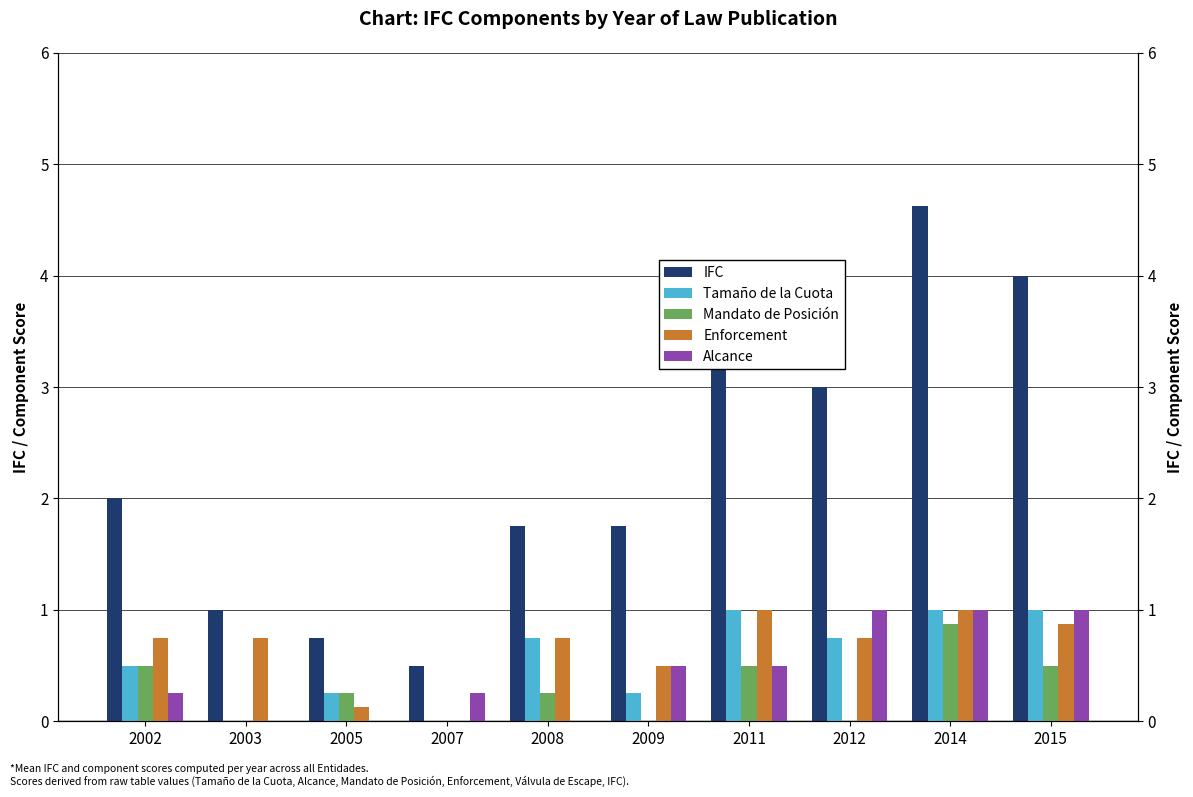

Reading right to left, transcribe all the data shown in this chart.

IFC: 2015=4.0	2014=4.6	2012=3.0	2011=3.5	2009=1.8	2008=1.8	2007=0.5	2005=0.8	2003=1.0	2002=2.0
Tamaño de la Cuota: 2015=1.0	2014=1.0	2012=0.8	2011=1.0	2009=0.2	2008=0.8	2007=0.0	2005=0.2	2003=0.0	2002=0.5
Mandato de Posición: 2015=0.5	2014=0.9	2012=0.0	2011=0.5	2009=0.0	2008=0.2	2007=0.0	2005=0.2	2003=0.0	2002=0.5
Enforcement: 2015=0.9	2014=1.0	2012=0.8	2011=1.0	2009=0.5	2008=0.8	2007=0.0	2005=0.1	2003=0.8	2002=0.8
Alcance: 2015=1.0	2014=1.0	2012=1.0	2011=0.5	2009=0.5	2008=0.0	2007=0.2	2005=0.0	2003=0.0	2002=0.2